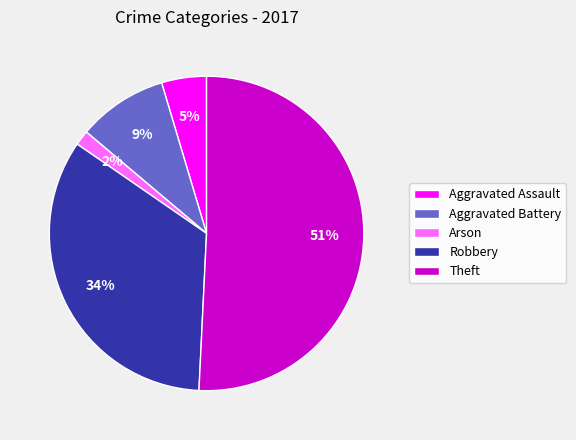

To the nearest percent, what portion does Aggravated Battery represent?

9%